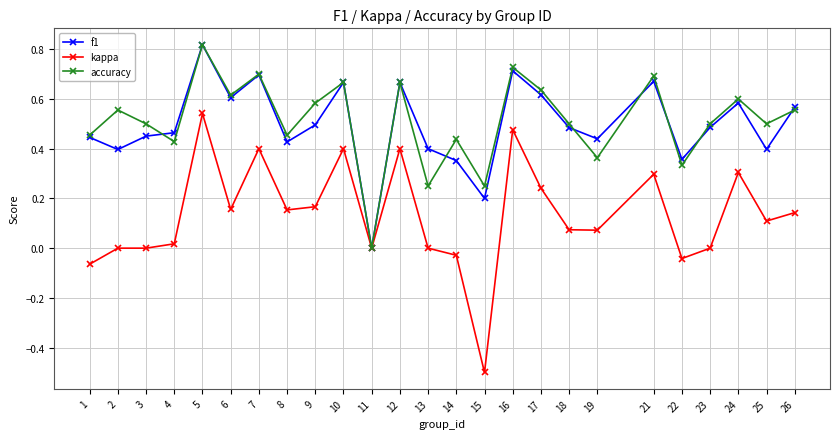

Which series has the widest spread of values?

kappa